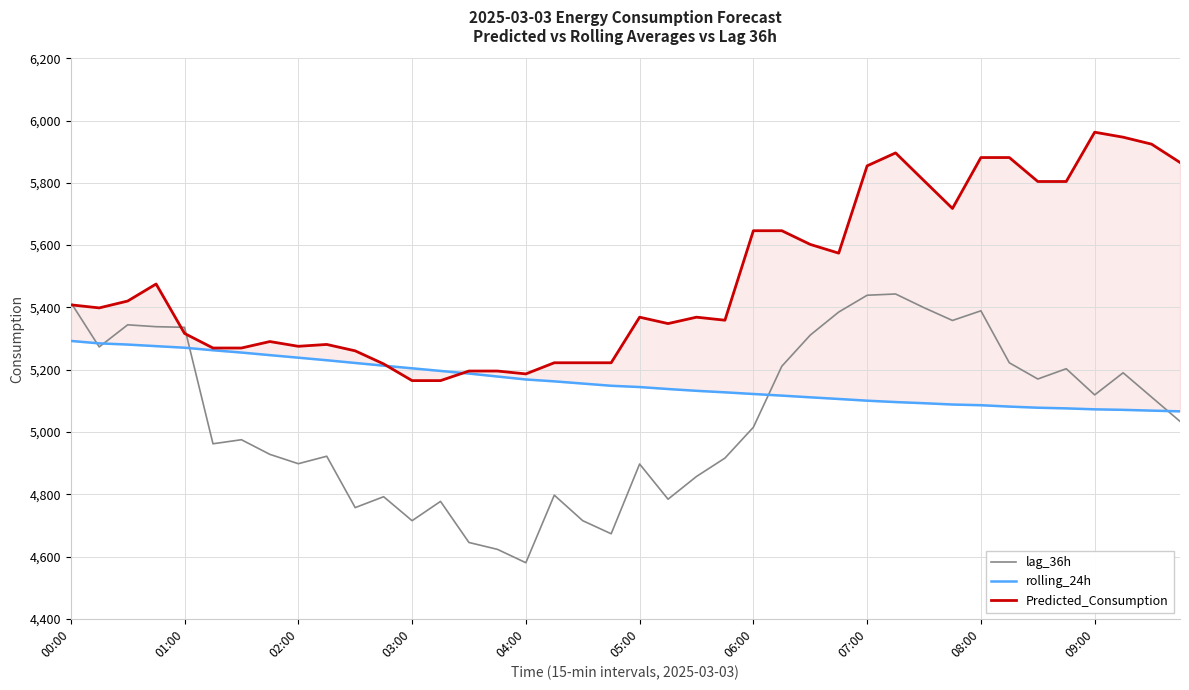

Which series has the largest total across all categories?

Predicted_Consumption